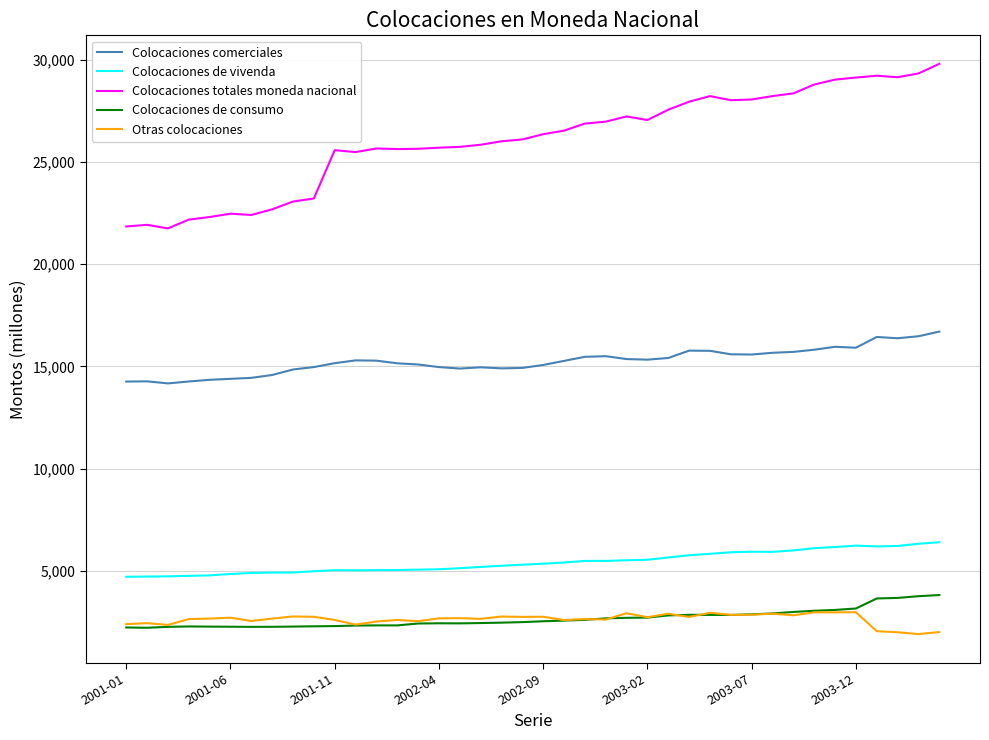

True or false: Colocaciones comerciales and Colocaciones totales moneda nacional cross at least once.

False